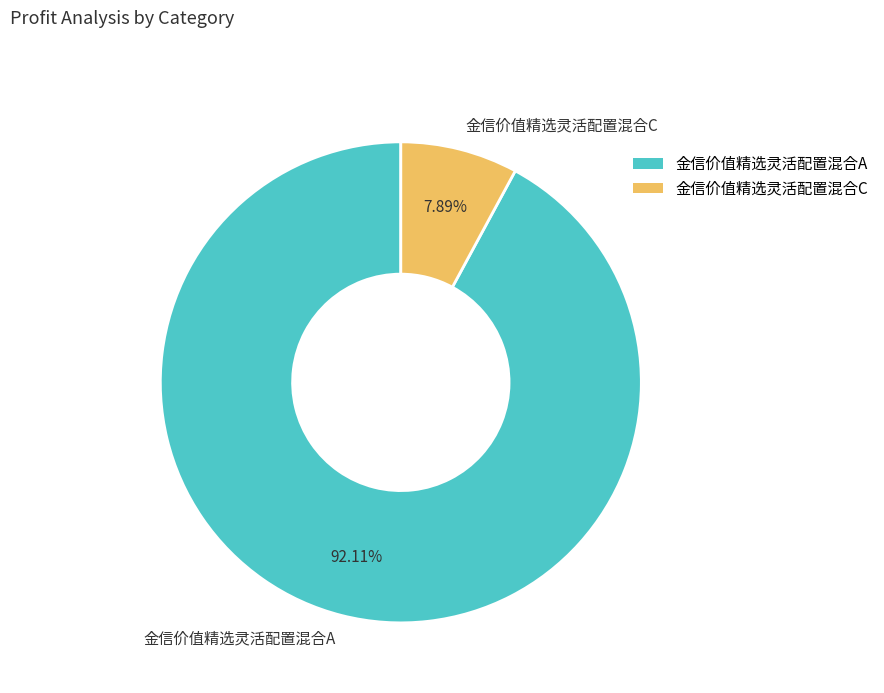

To the nearest percent, what percentage of the pie is 金信价值精选灵活配置混合C?

8%